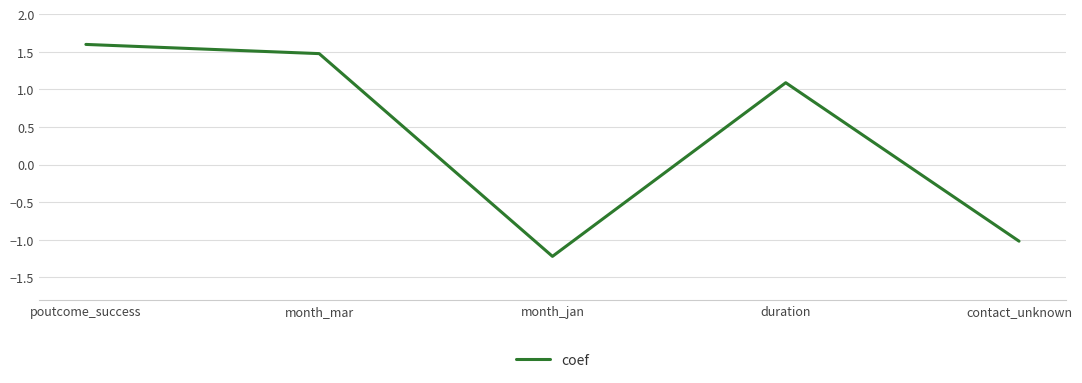

What position from the left is poutcome_success?

1